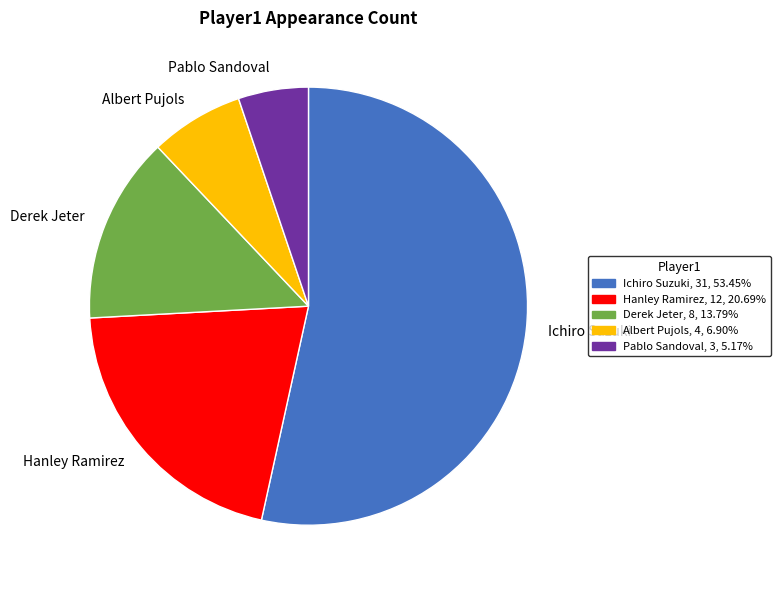

Is there any slice that represents more than half of the pie?

Yes